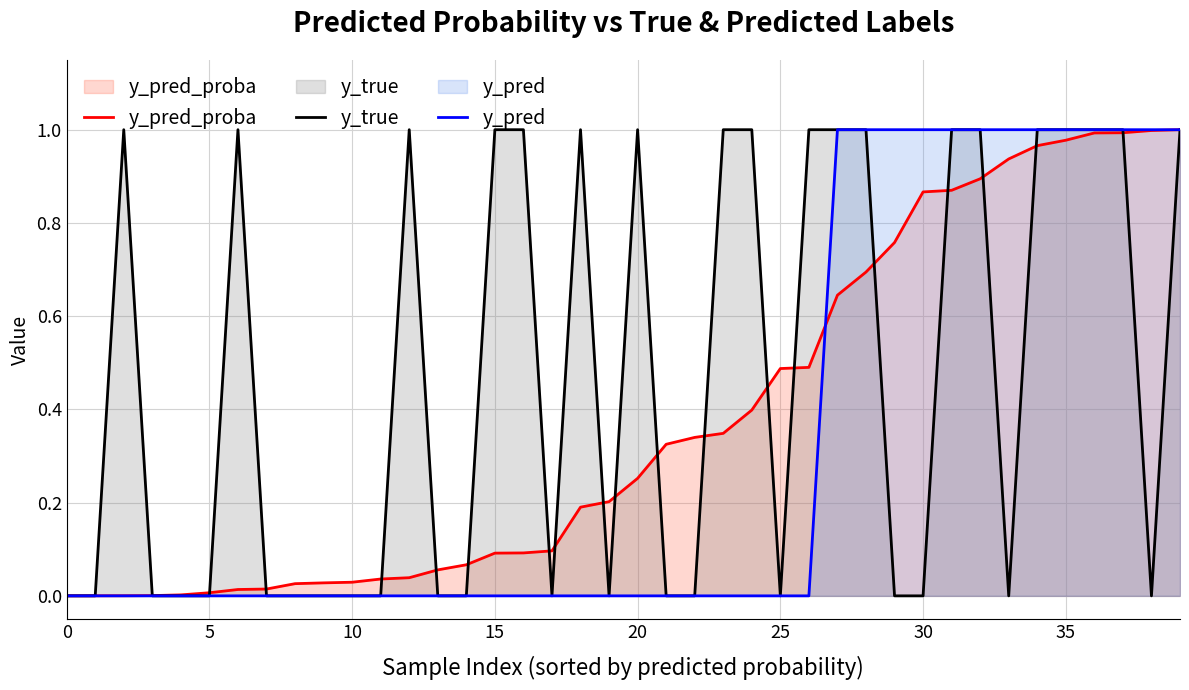

At which category is the sum across all series the highest?

39